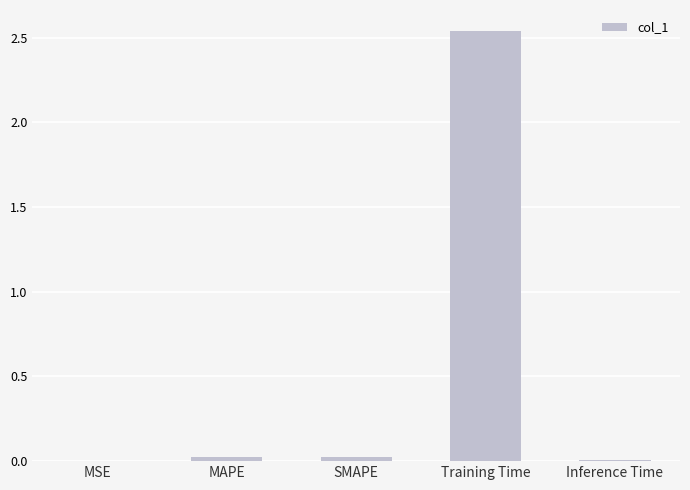

How many data points does each series have?

5